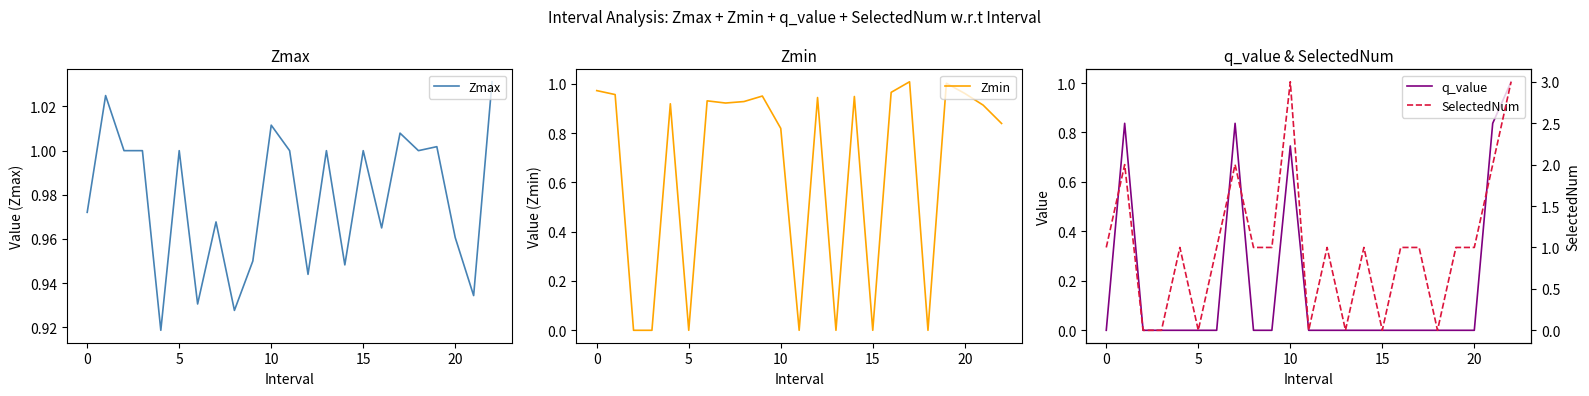

Is the value of SelectedNum at 15 greater than the value of Zmin at 12?

Yes